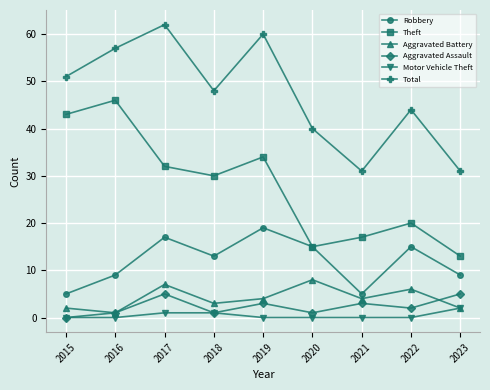

Count the number of categories in the chart.

9